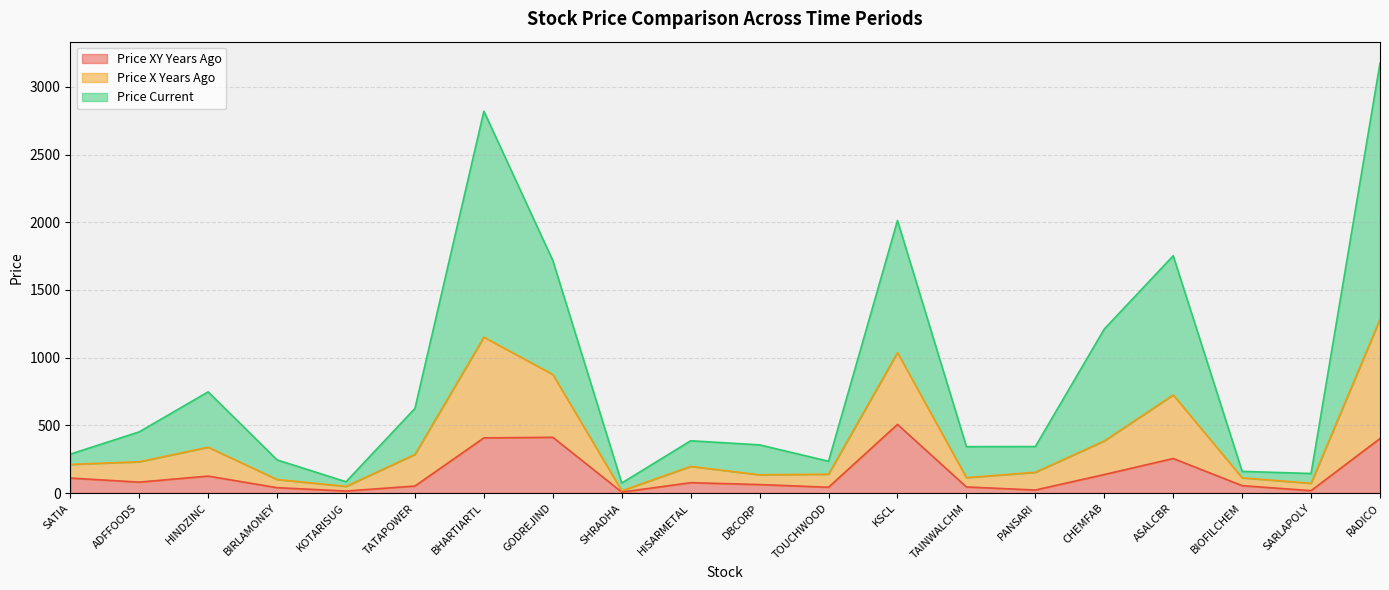

What is the minimum value shown in the chart?

6.7